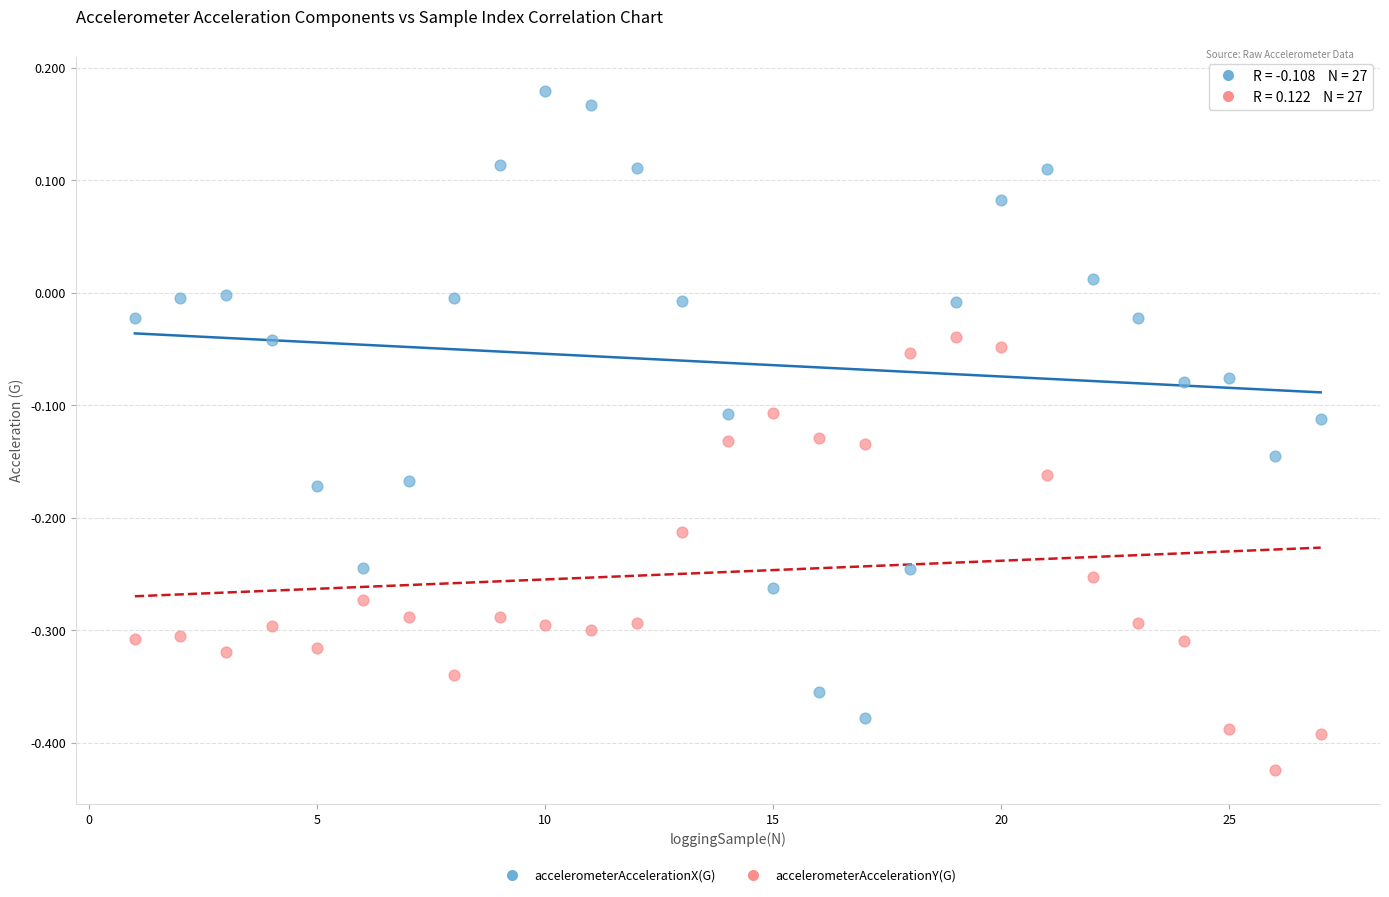

Across all data points, what is the range of X values (max minus min)?

26.0